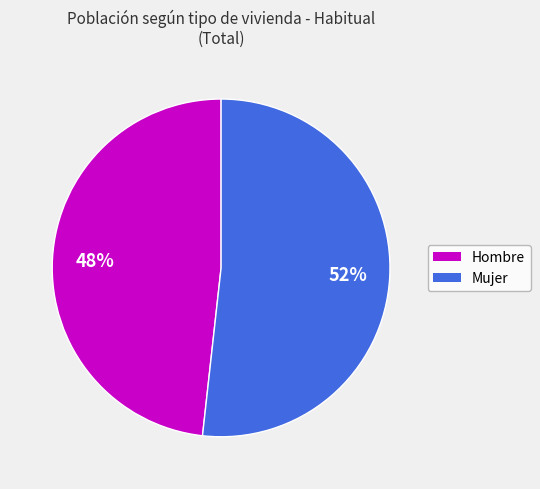

The Mujer slice represents 67% of the pie. True or false?

False